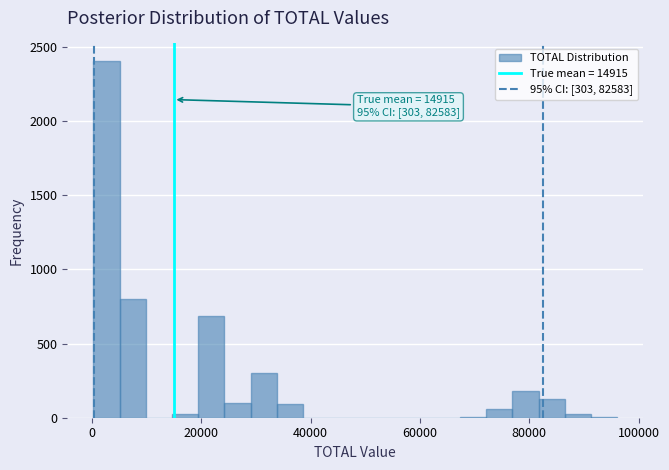

Read against the x-axis, roughly where is the centre of the tallest bar?

2000